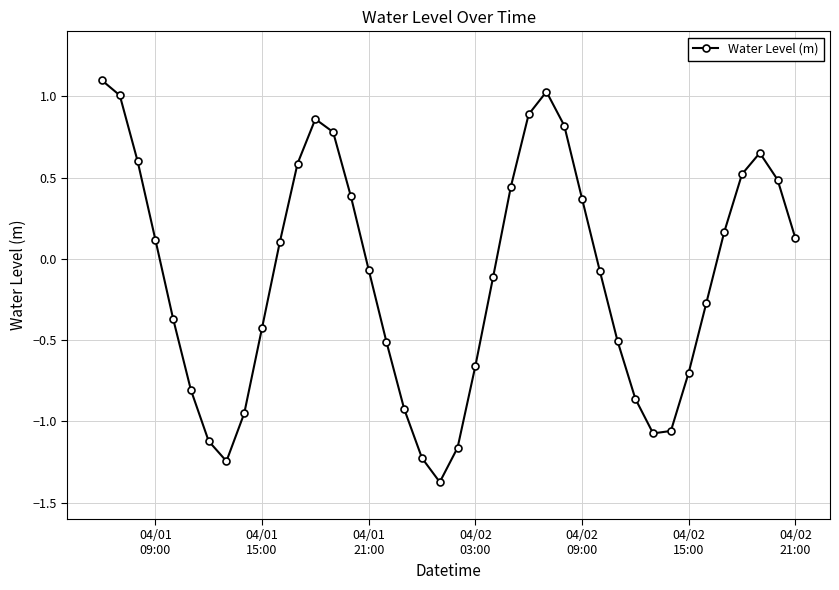

How many data points are less than 0?

21